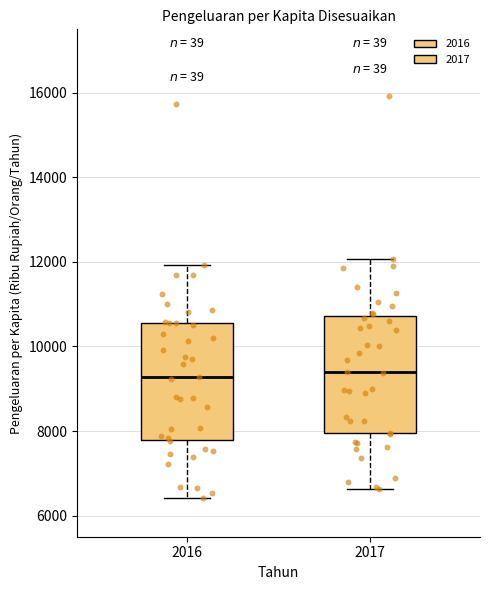

Reading left to right, transcribe this box plot: for each box, give where its median line is, the range the box spans, and where its two whiskers end, as read against the y-axis. The values are not printed on the chart, so give them approximately, as read against the axis.

2016: median 9200, box 7800 to 10600, whiskers 6400 to 12000
2017: median 9400, box 8000 to 10800, whiskers 6600 to 12000